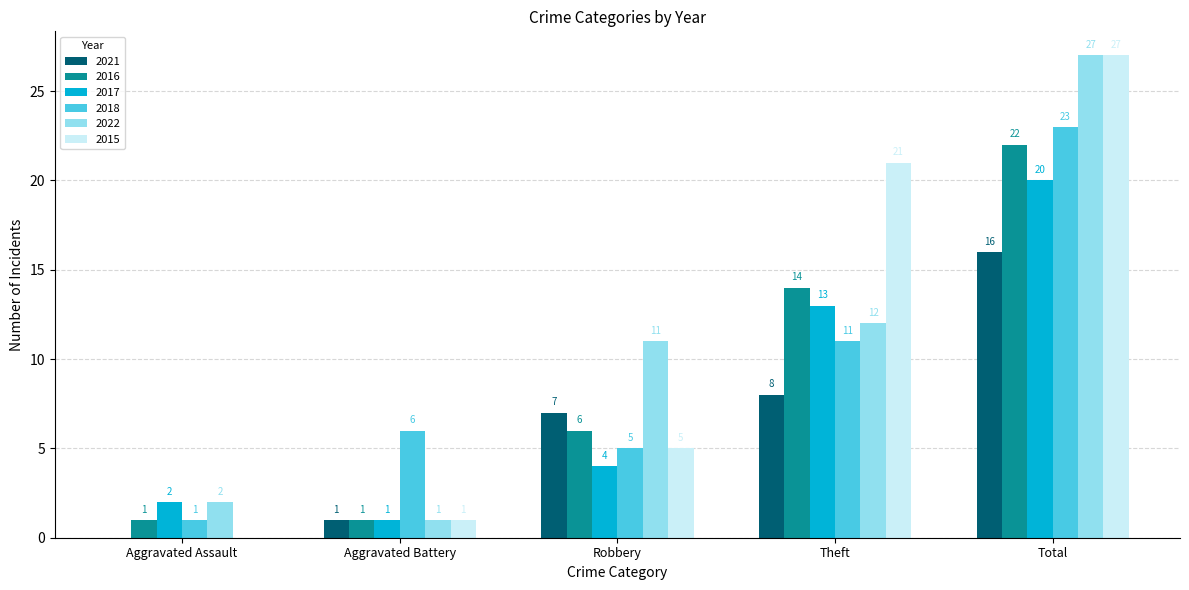

The 2016 series shows 14 at Theft. True or false?

True